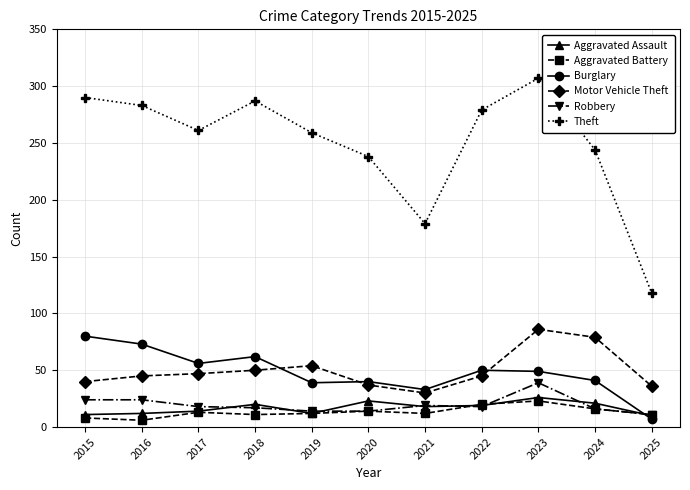

At how many categories does at least one series exceed 73?

11